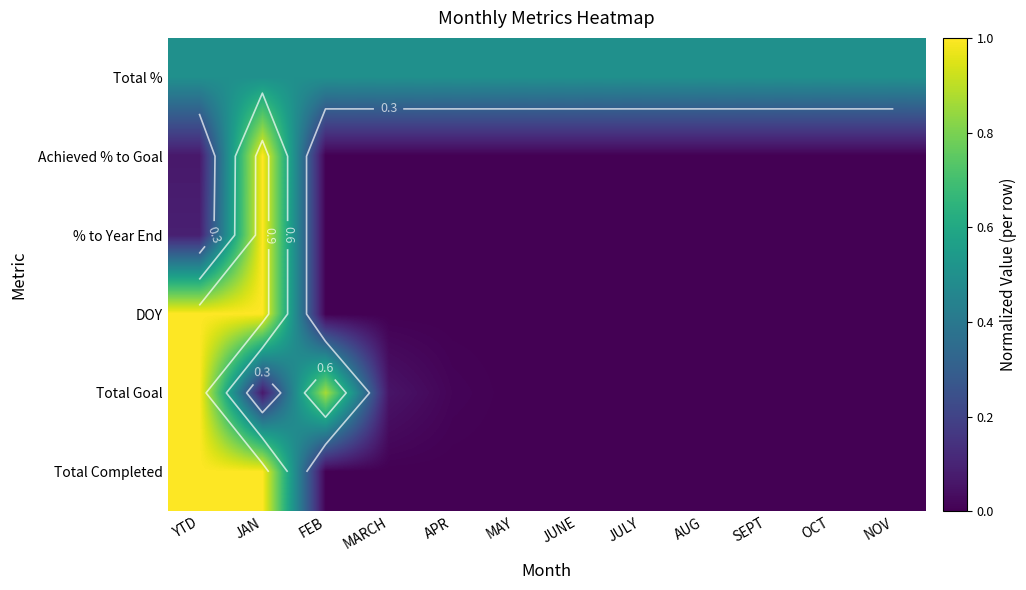

The Total Completed series shows 0.0 at OCT. True or false?

True